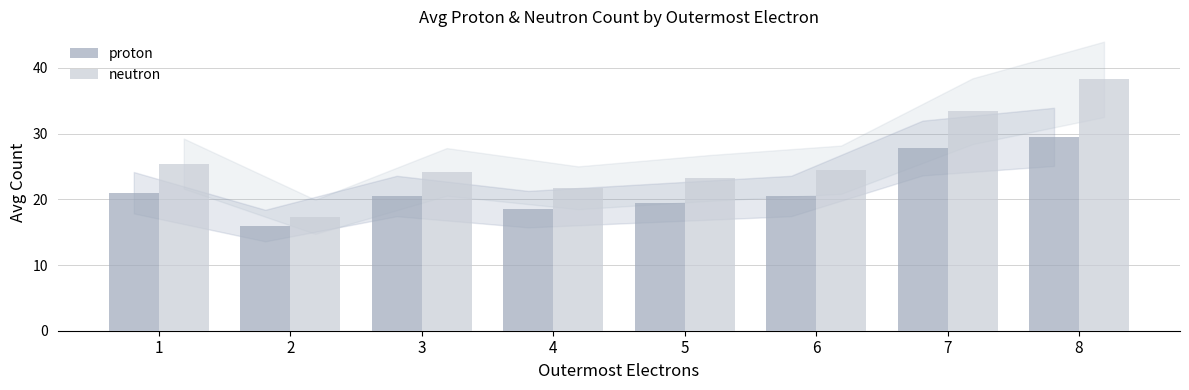

The neutron series shows 24.2 at 3. True or false?

True